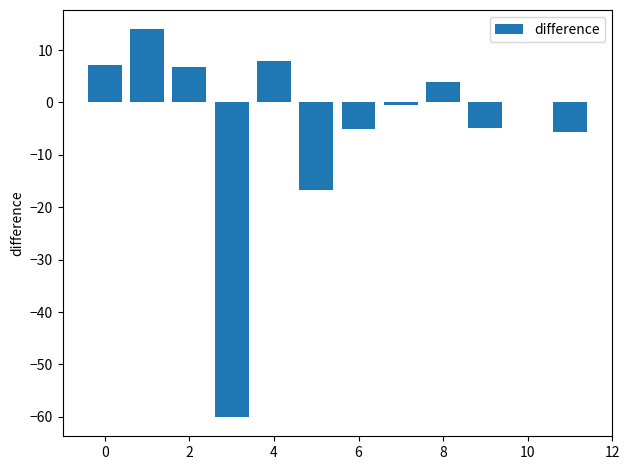

What is the sum of all values?

-52.8